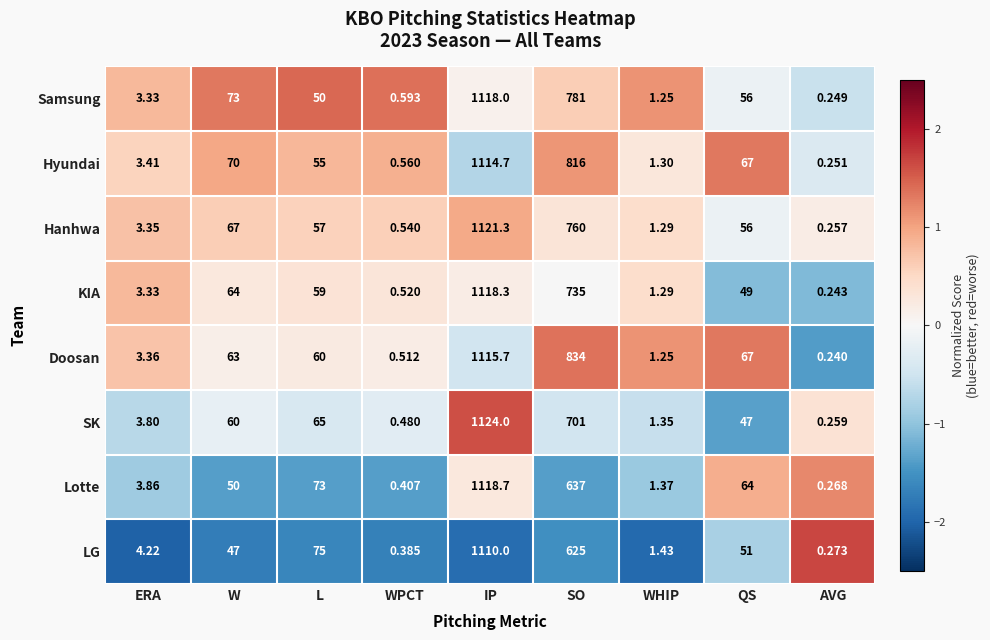

Which series has the widest spread of values?

SK